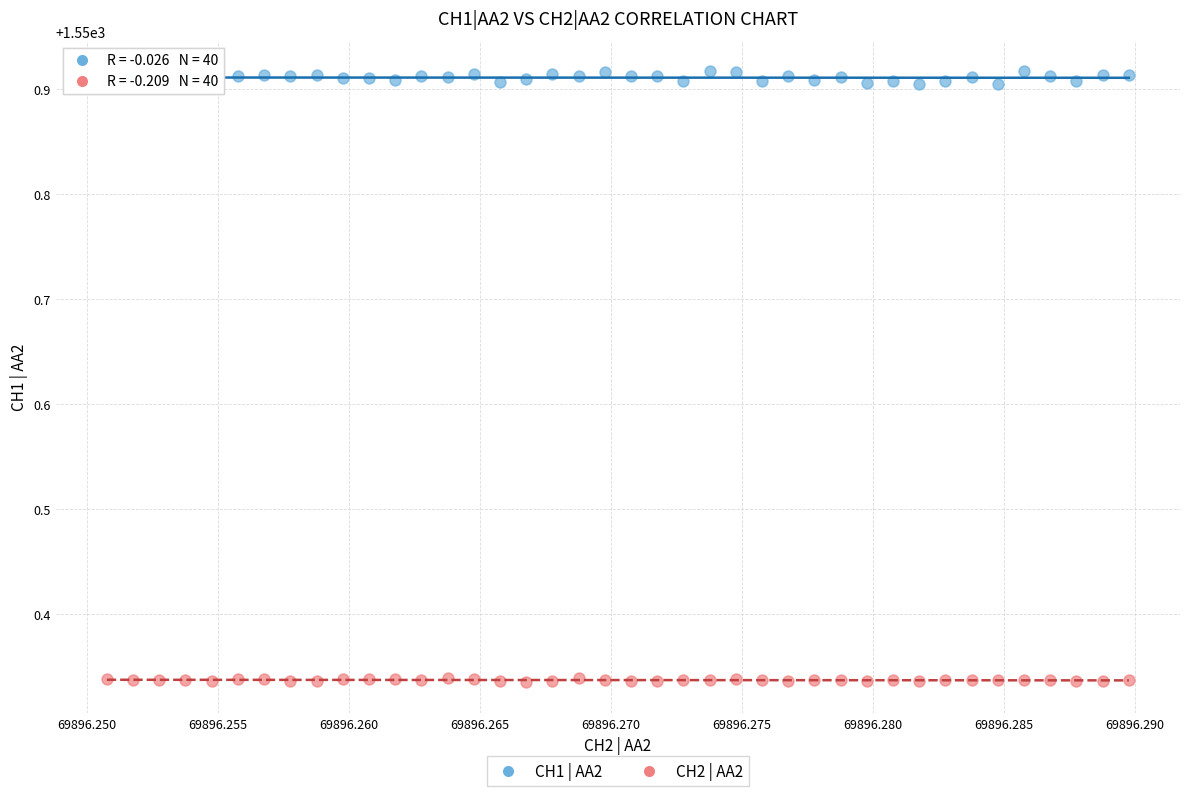

Which series has the largest Y range (max minus min)?

CH1 | AA2